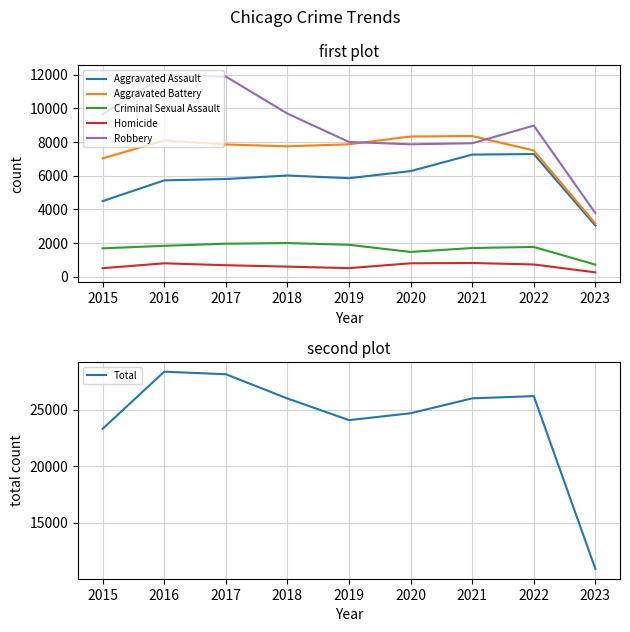

What is the sum of all Homicide values?

5597